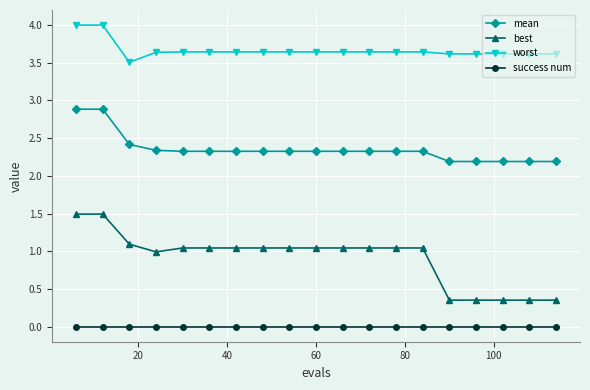

True or false: worst and mean intersect in this chart.

False